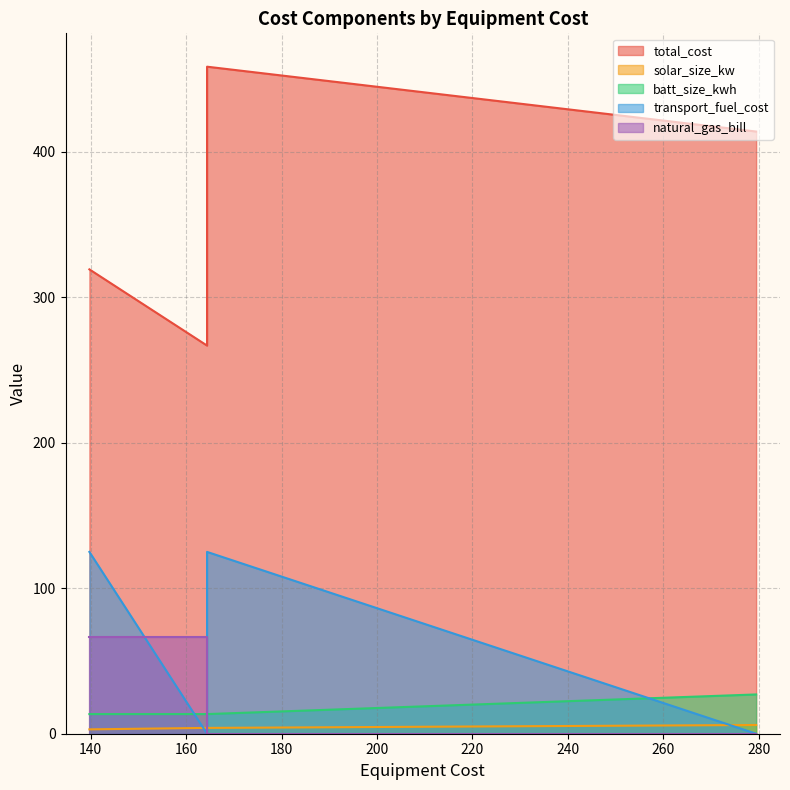

What are all the series names shown in the legend?

total_cost, solar_size_kw, batt_size_kwh, transport_fuel_cost, natural_gas_bill